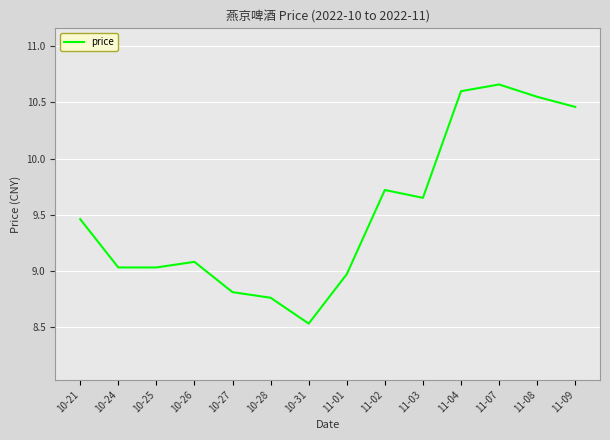

What is the smallest value displayed?

8.5